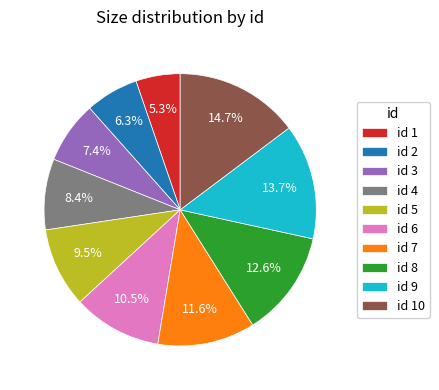

Rank the categories by value from lowest to highest.

id 1, id 2, id 3, id 4, id 5, id 6, id 7, id 8, id 9, id 10